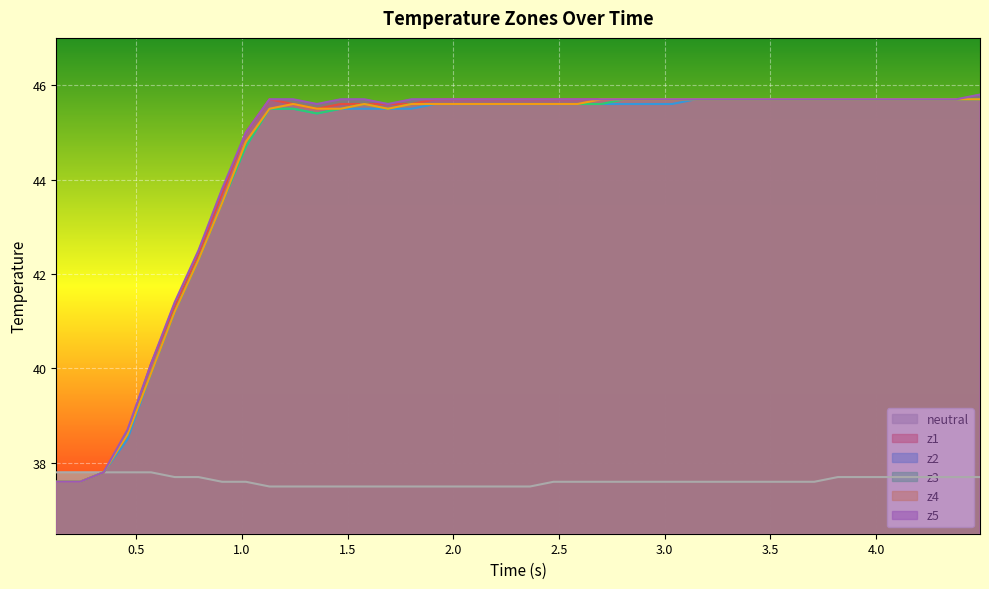

What is the sum of all z3 values?

1777.8